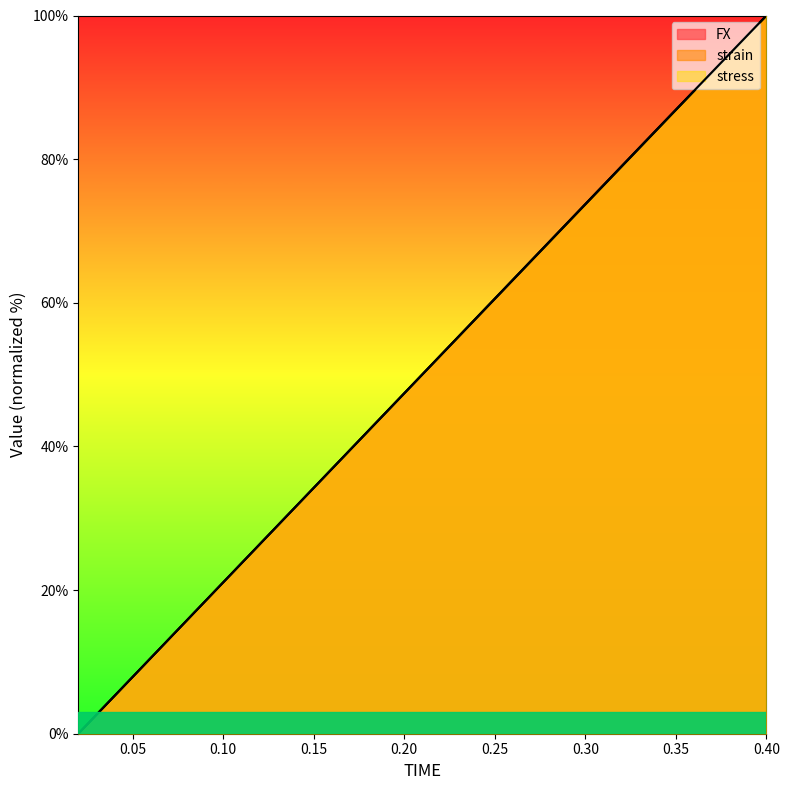

What is the label of the 8th point from the left?

0.16